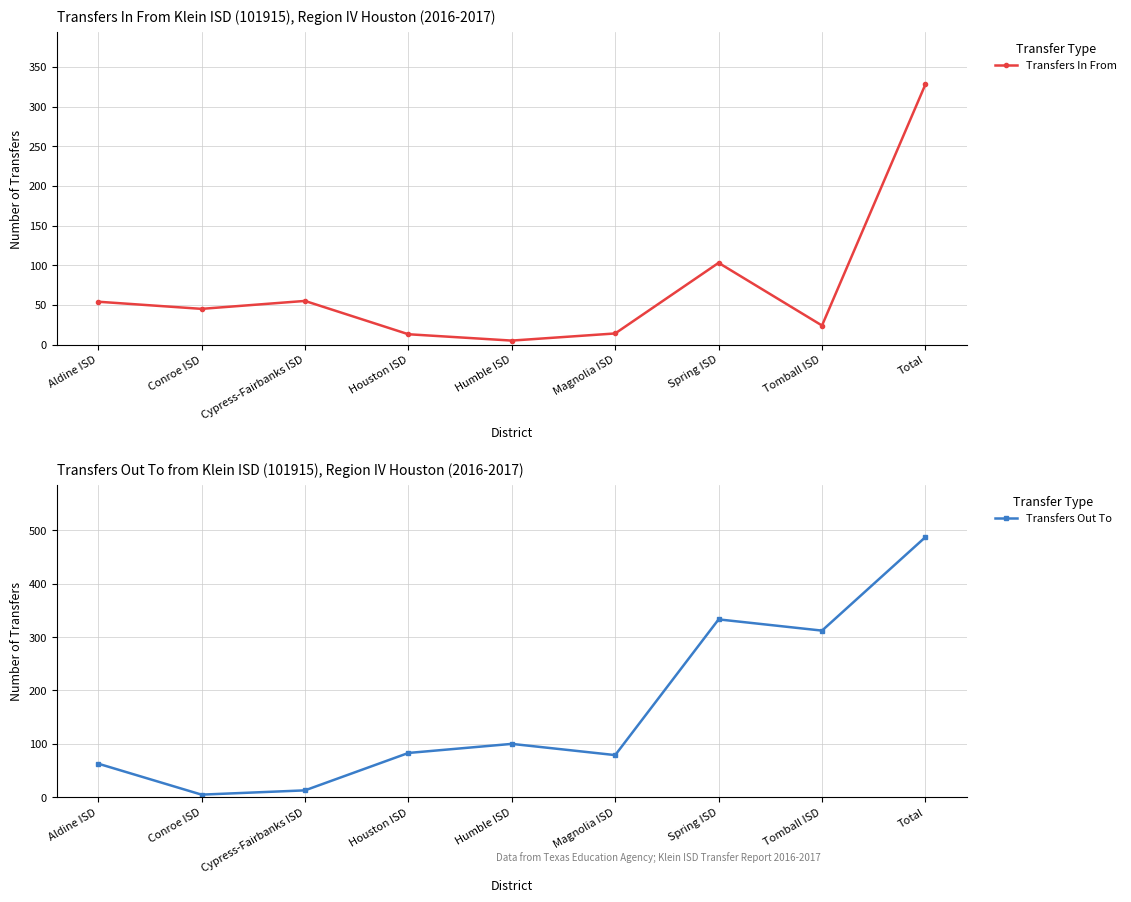

At how many categories does at least one series exceed 176?

3